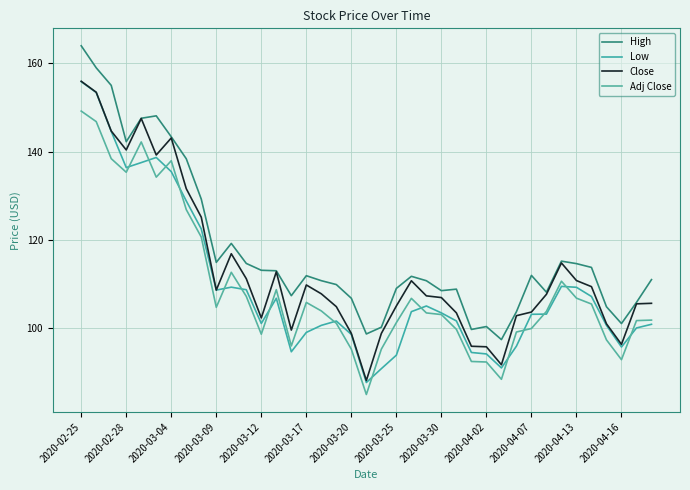

Where does the Close series first go above 107?

2020-02-25